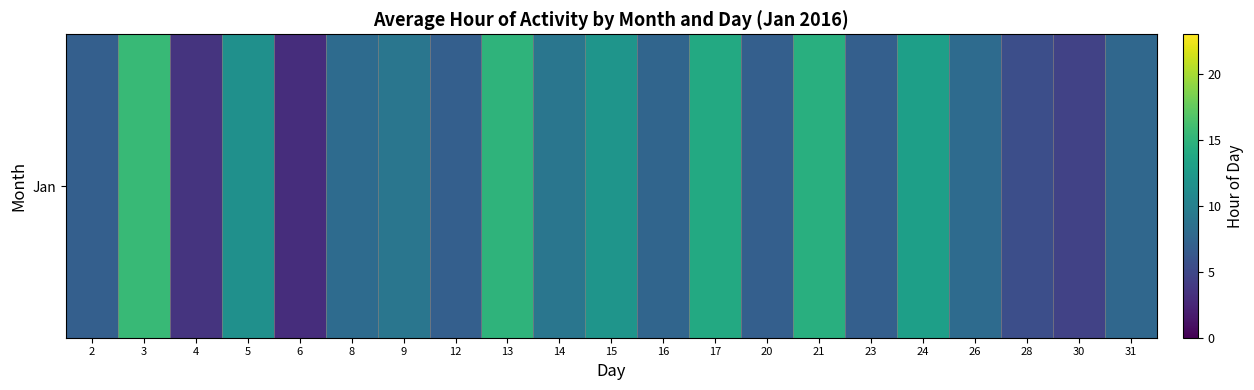

The chart shows a value of 15.0 at 13. True or false?

True